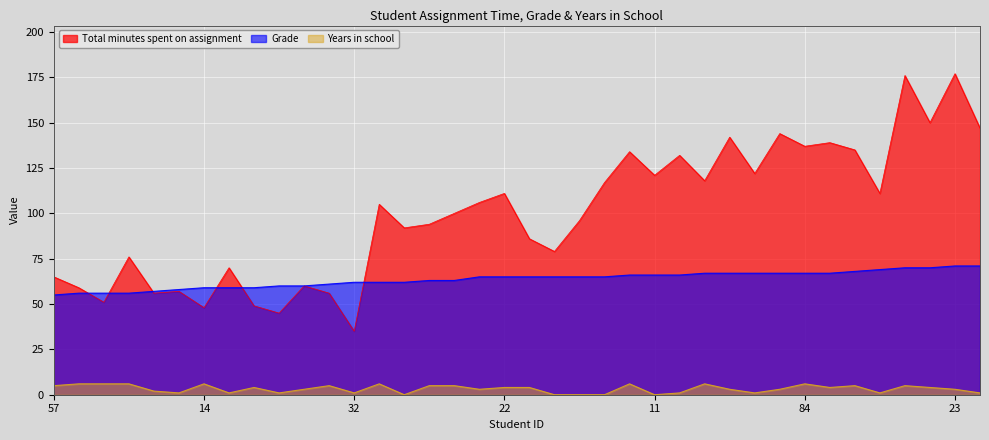

Which series has the largest total across all categories?

Total minutes spent on assignment